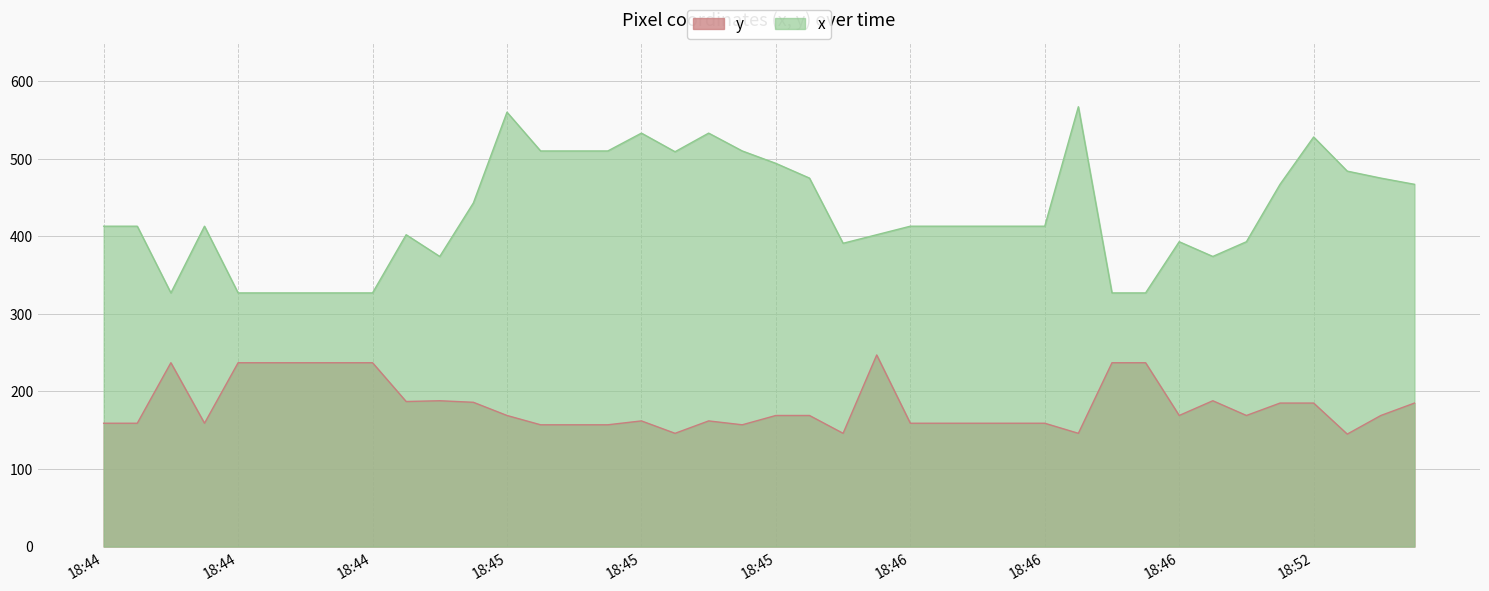

Which series has the largest total across all categories?

x